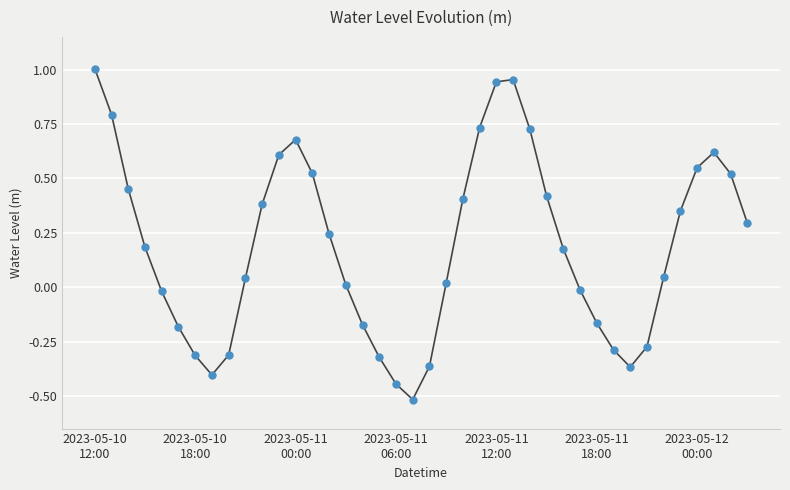

What is the difference between the second highest and second lowest values?

1.4